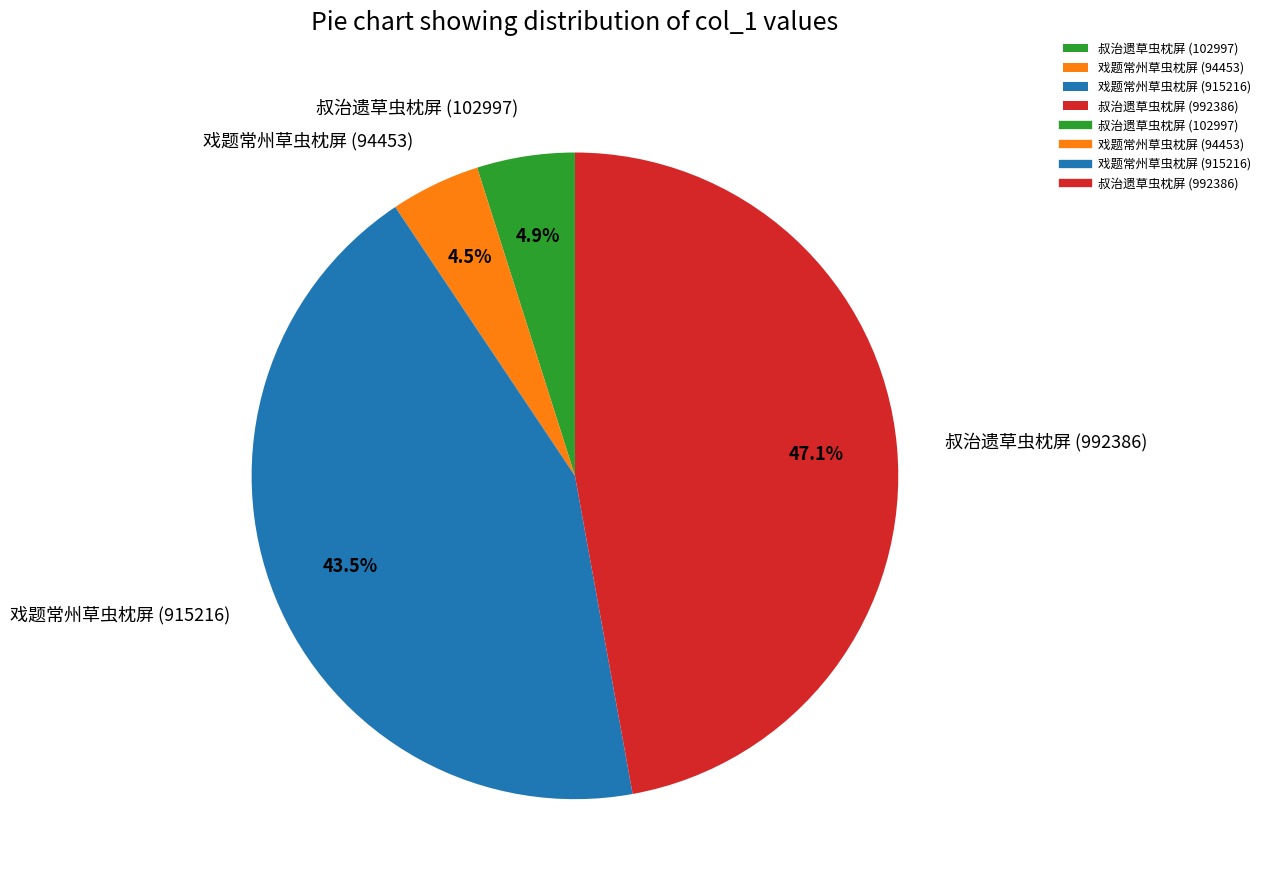

Combined, do 叔治遗草虫枕屏 (102997) and 戏题常州草虫枕屏 (94453) account for over 50%?

No